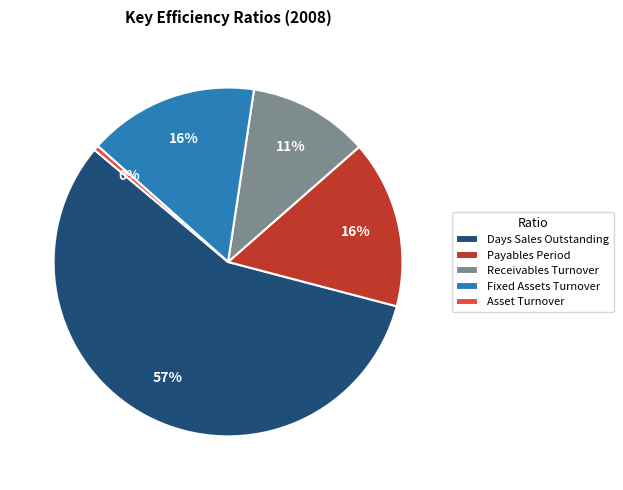

Which slice represents more than half of the pie?

Days Sales Outstanding